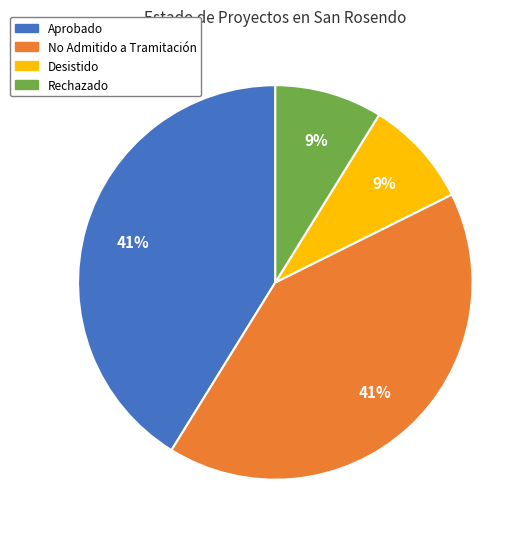

Which has a higher value, Rechazado or Aprobado?

Aprobado